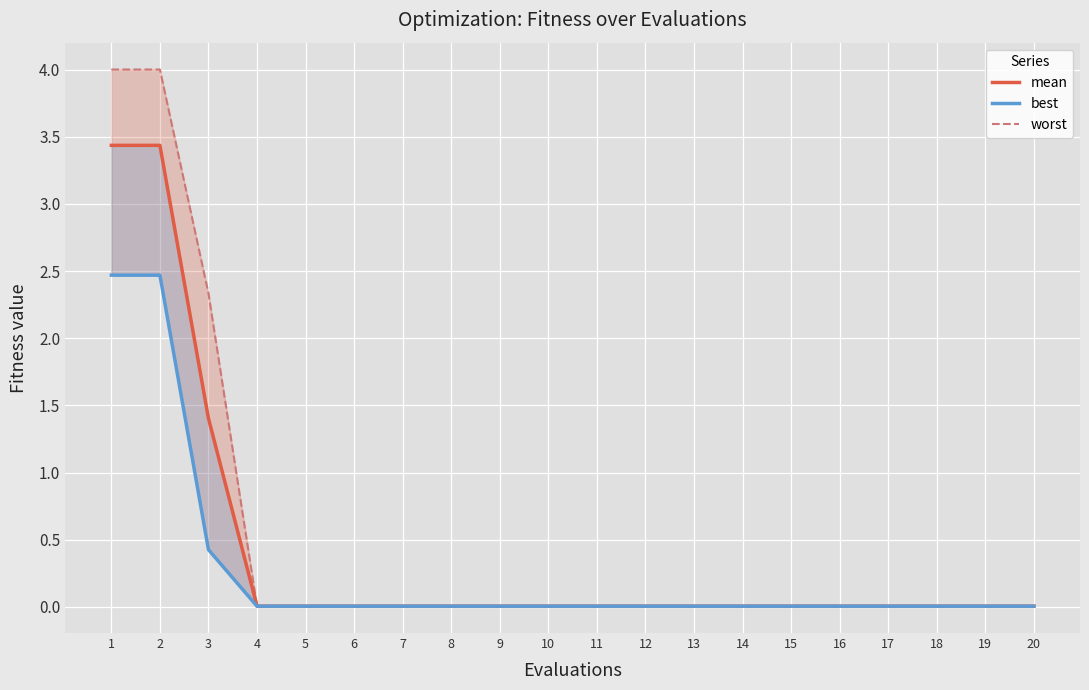

At which label does worst reach its peak?

1